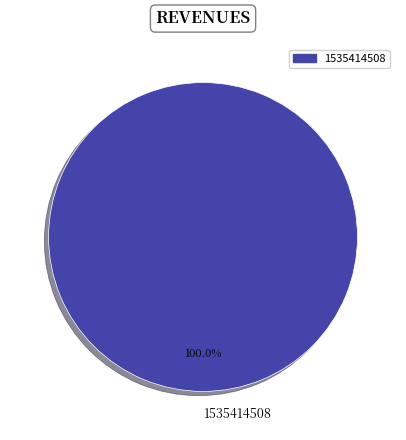

Rank the categories by value from highest to lowest.

1535414508